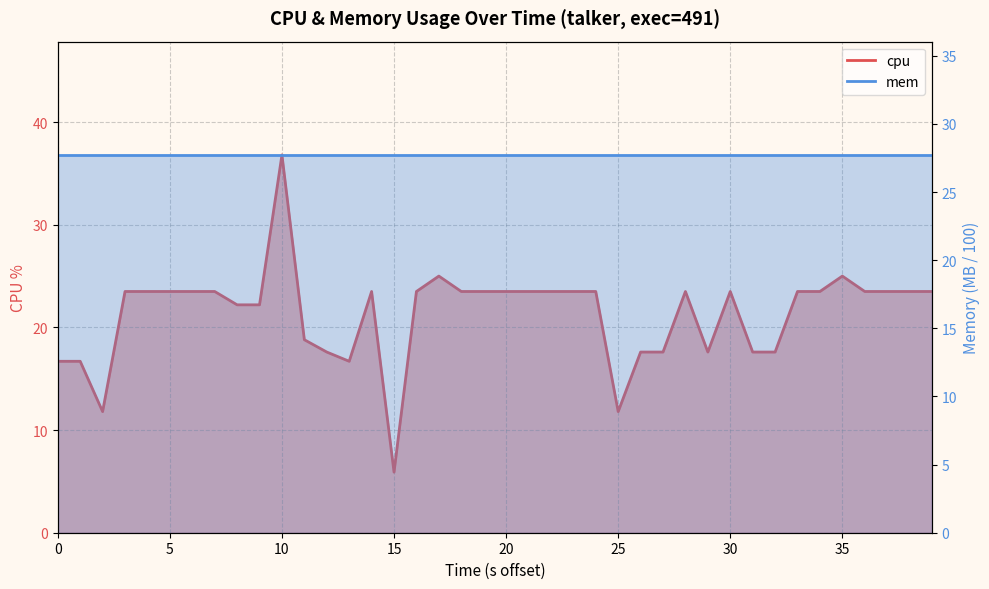

What is the sum of all values?

852.2